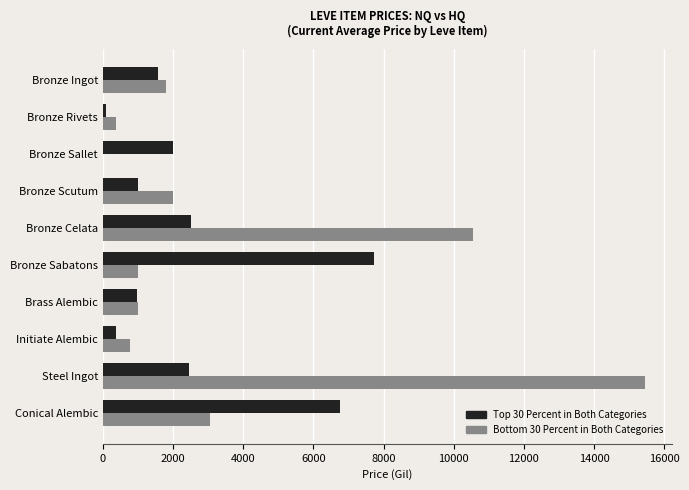

True or false: Bottom 30 Percent in Both Categories has a value of 10549 at Bronze Celata.

True